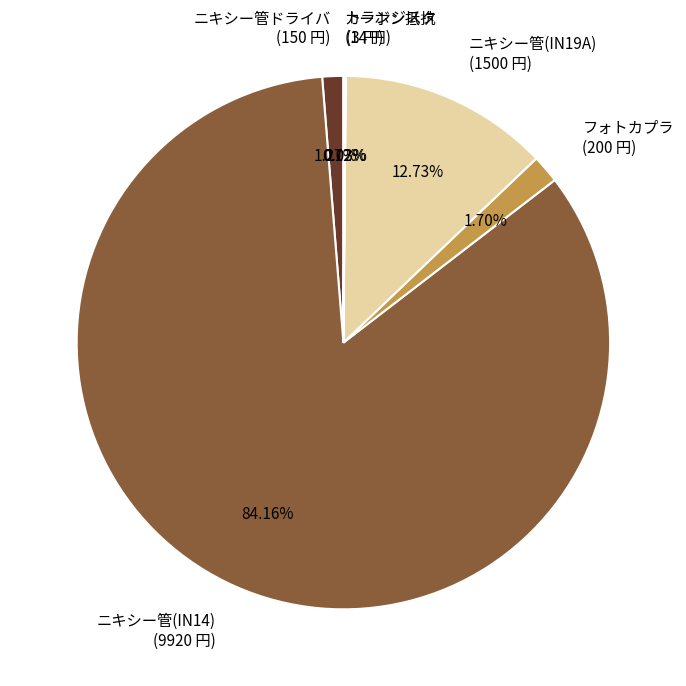

To the nearest percent, what is the combined percentage of ニキシー管(IN19A) and ニキシー管ドライバ?

14%